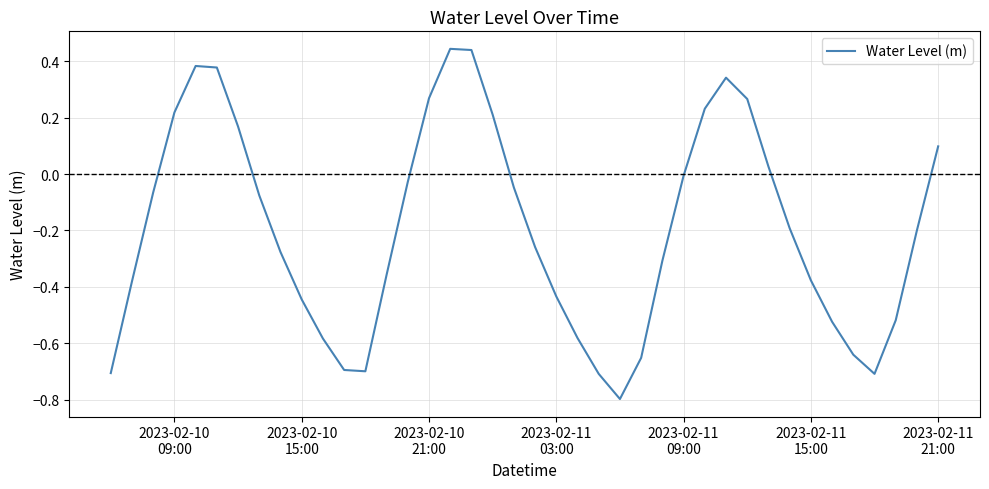

Does the chart have visible grid lines?

Yes